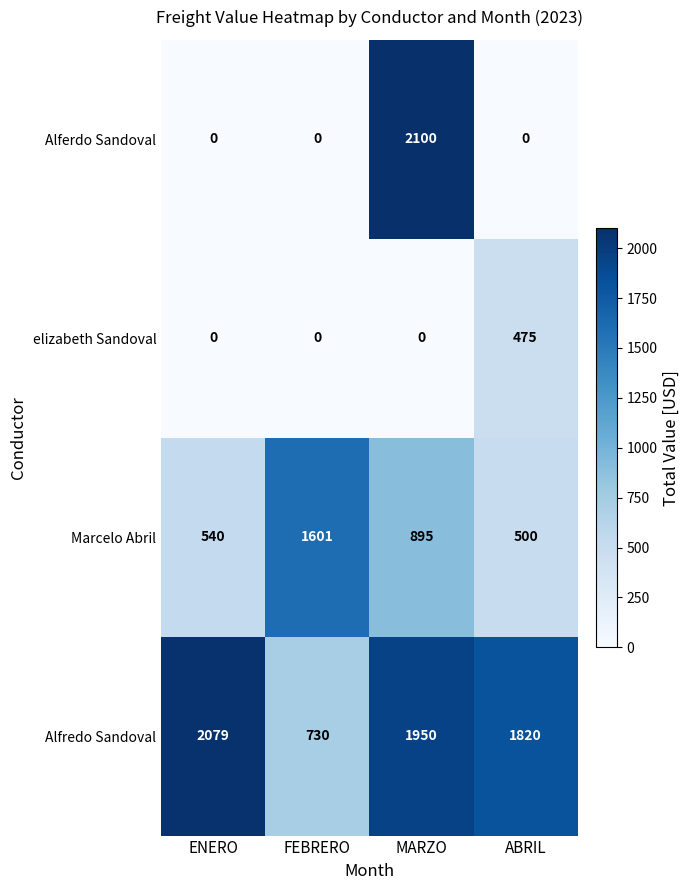

The Alfredo Sandoval series shows 2079 at ENERO. True or false?

True